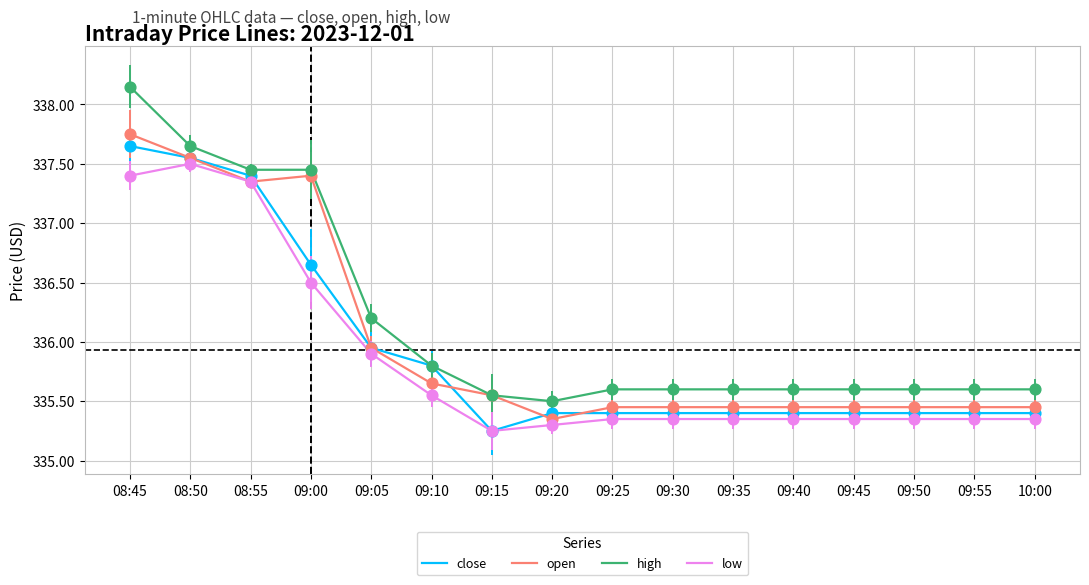

What is the total value across all series at 09:45?

1341.8